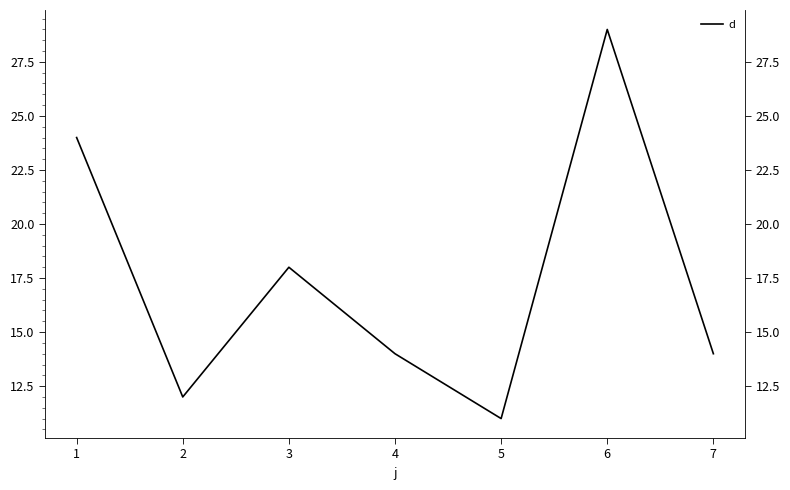

At which label does the data first exceed 14?

1